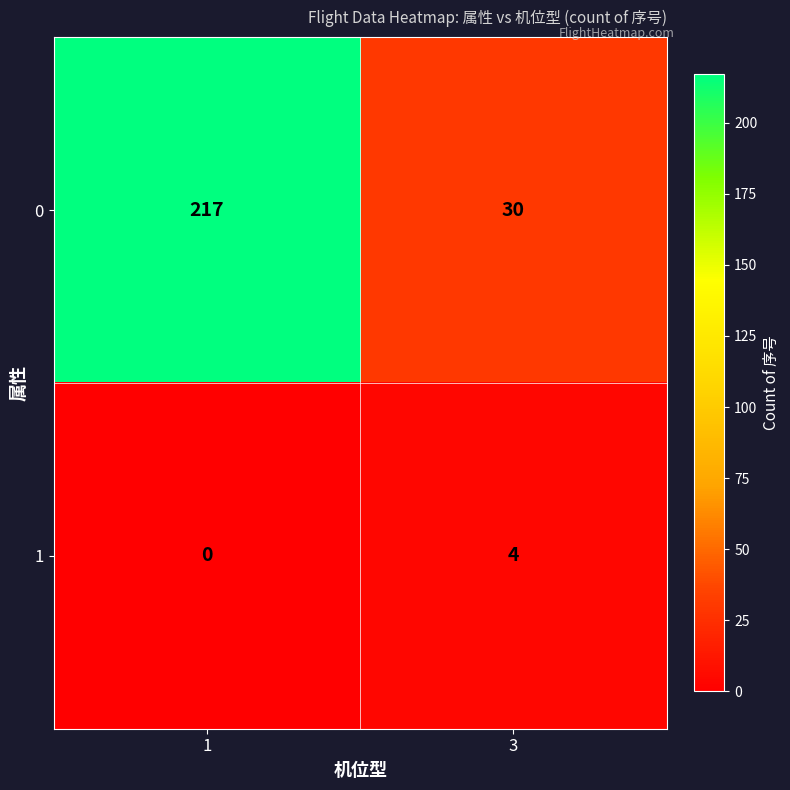

What is the total value across all series at 3?

34